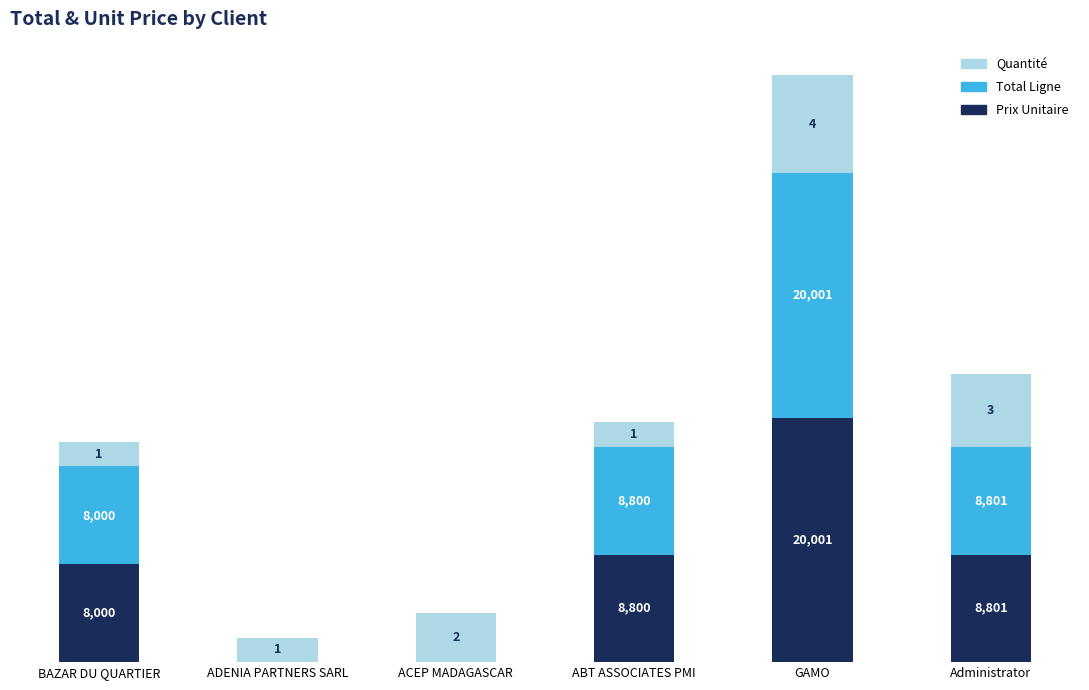

What position from the left is ADENIA PARTNERS SARL?

2